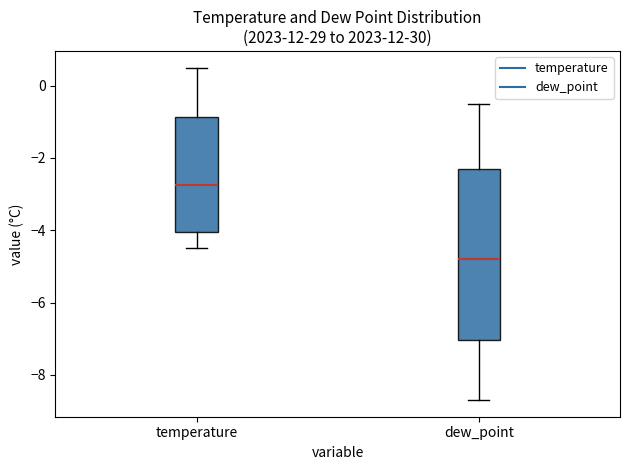

Reading left to right, read every box against the y-axis: the position of its median line, the range the box covers, and the ends of its whiskers. The values are not printed on the chart, so give them approximately, as read against the axis.

temperature: median -2.8, box -4.0 to -0.8, whiskers -4.4 to 0.6
dew_point: median -4.8, box -7.0 to -2.2, whiskers -8.6 to -0.4